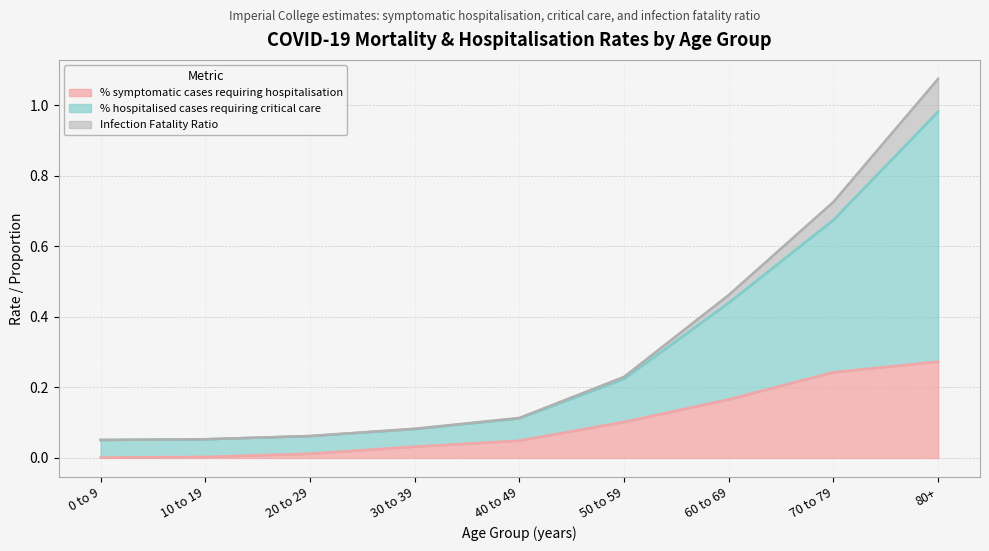

Which series has the largest total across all categories?

% hospitalised cases requiring critical care